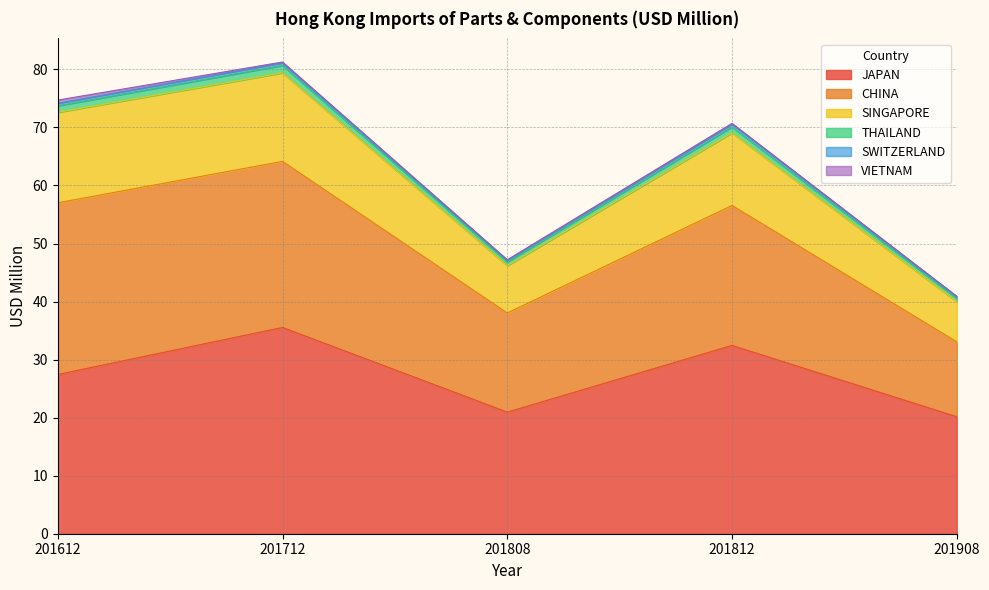

How many data points in THAILAND are less than 1?

2